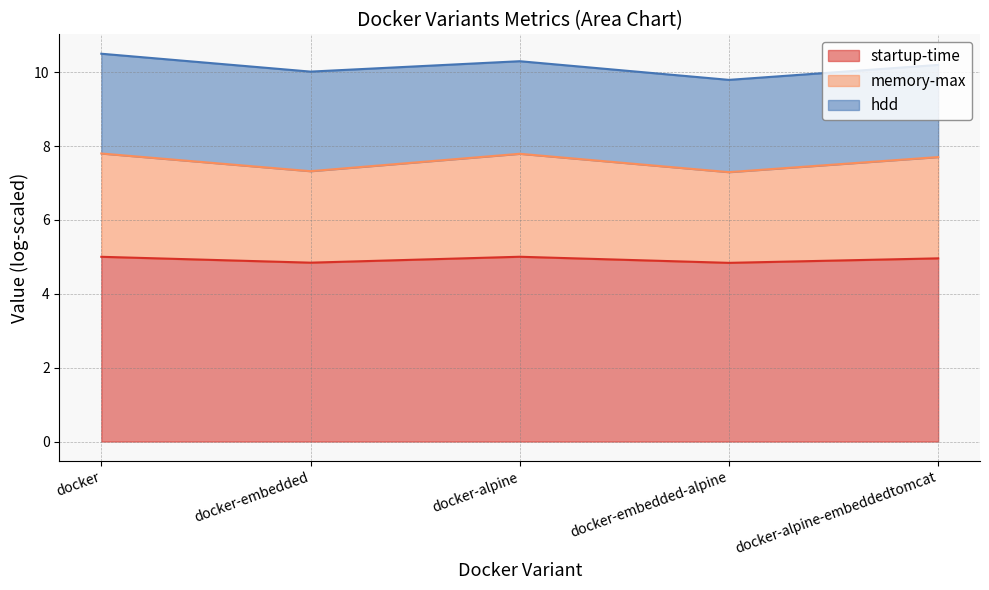

What is the minimum value for startup-time?

4.8